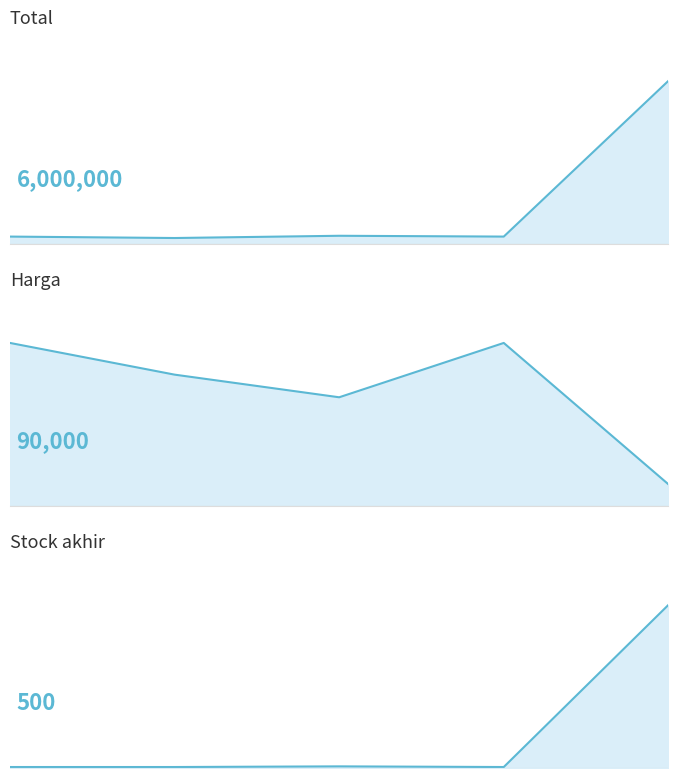

True or false: Total line and Stock akhir line cross at least once.

False